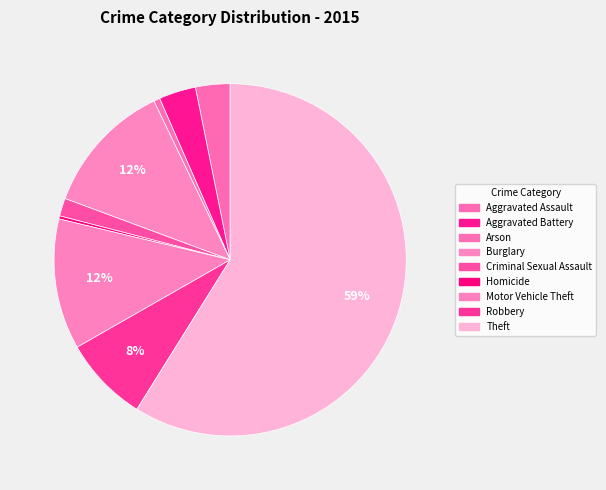

Count the number of slices in the pie.

9